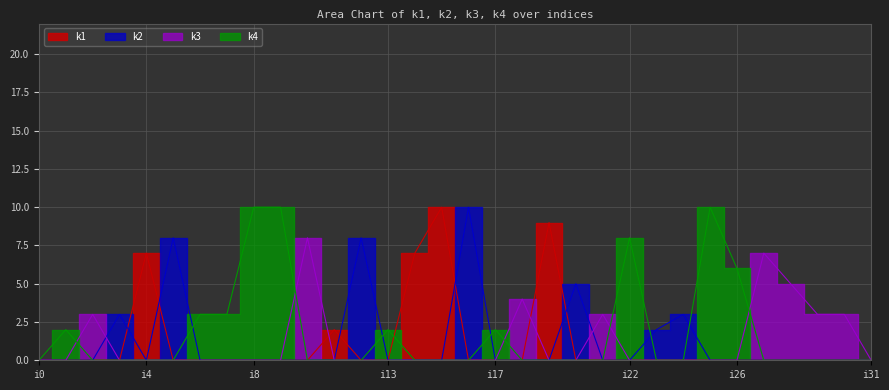

In k2, how many points are lower than both neighbors (excluding endpoints)?

1